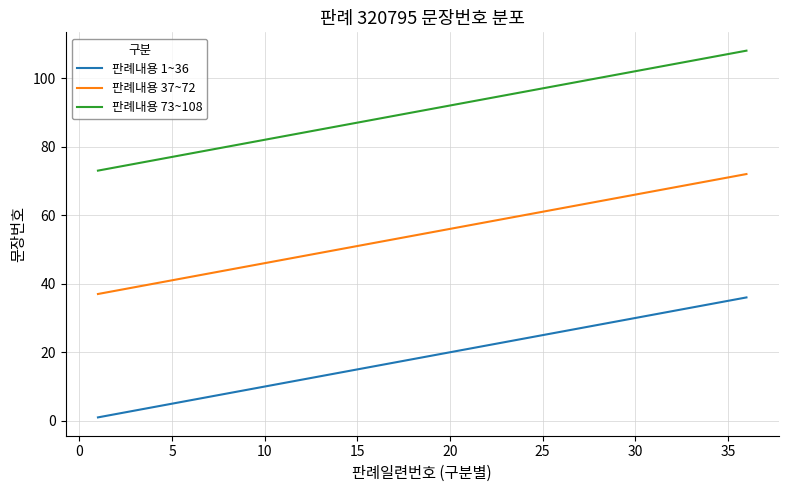

True or false: 판례내용 37~72 and 판례내용 1~36 intersect in this chart.

False